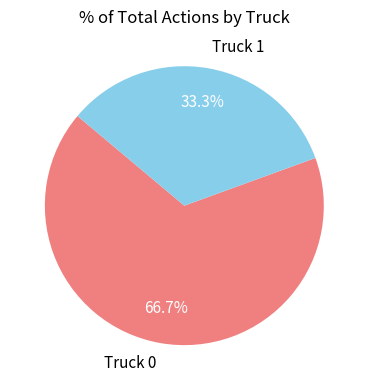

Is there a majority slice in this chart?

Yes